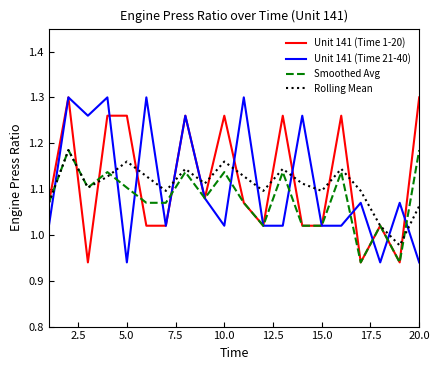

Rank the series at 20.0 from highest to lowest value.

Unit 141 (Time 1-20), Smoothed Avg, Rolling Mean, Unit 141 (Time 21-40)